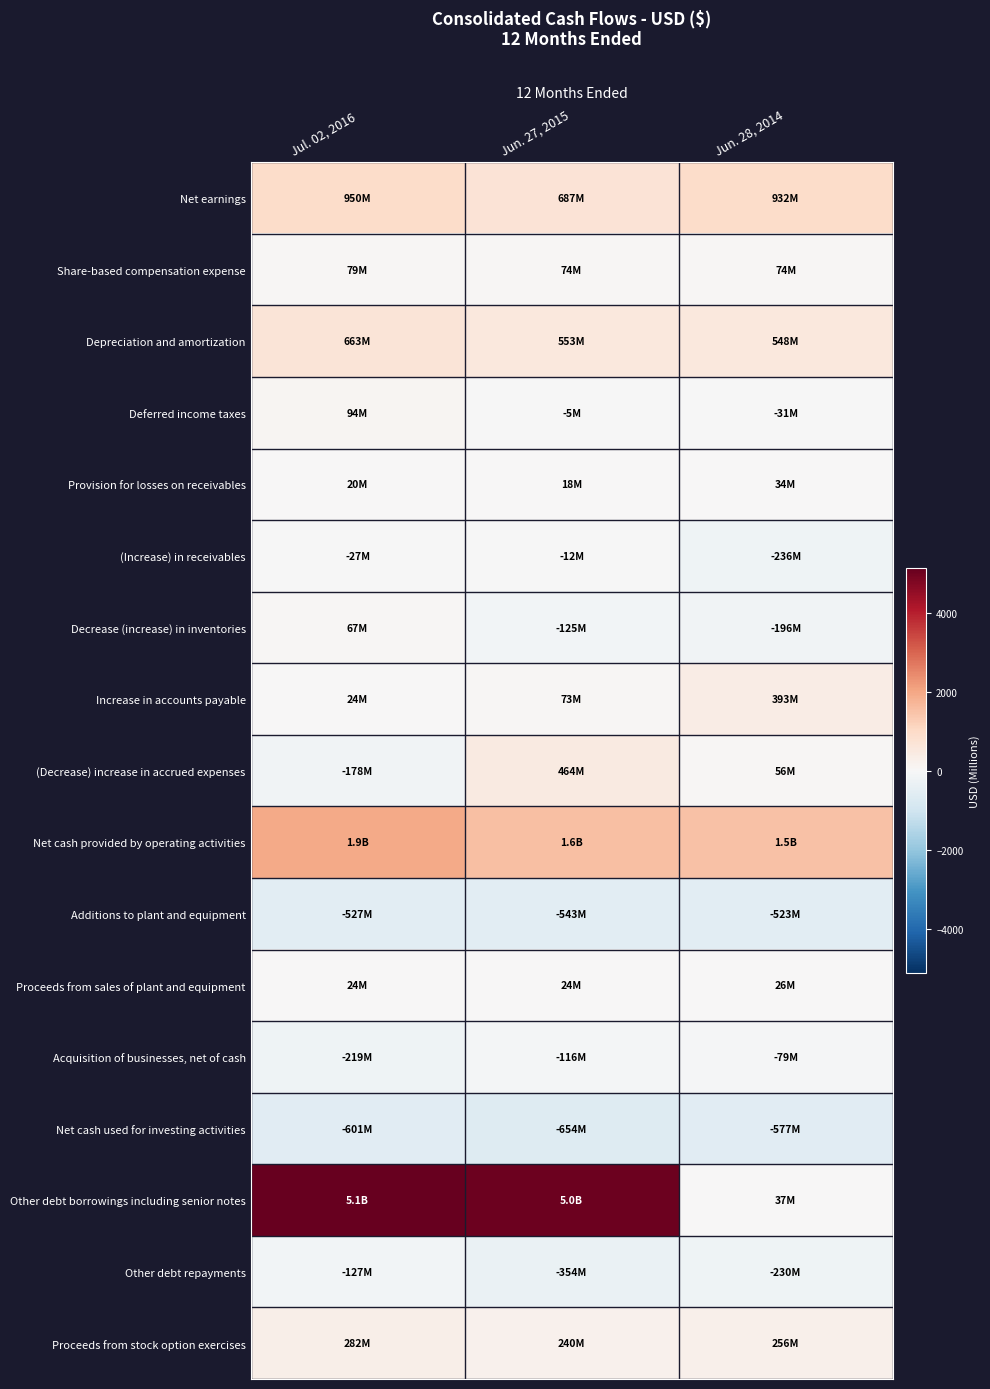

Reading left to right, transcribe all the data shown in this chart.

Net earnings: Jul. 02, 2016=949.6	Jun. 27, 2015=686.8	Jun. 28, 2014=931.5
Share-based compensation expense: Jul. 02, 2016=79.5	Jun. 27, 2015=73.8	Jun. 28, 2014=74.3
Depreciation and amortization: Jul. 02, 2016=662.7	Jun. 27, 2015=553.0	Jun. 28, 2014=547.8
Deferred income taxes: Jul. 02, 2016=93.9	Jun. 27, 2015=-4.7	Jun. 28, 2014=-30.7
Provision for losses on receivables: Jul. 02, 2016=20.4	Jun. 27, 2015=18.0	Jun. 28, 2014=34.4
(Increase) in receivables: Jul. 02, 2016=-27.3	Jun. 27, 2015=-11.7	Jun. 28, 2014=-236.3
Decrease (increase) in inventories: Jul. 02, 2016=66.9	Jun. 27, 2015=-125.2	Jun. 28, 2014=-195.8
Increase in accounts payable: Jul. 02, 2016=23.9	Jun. 27, 2015=72.5	Jun. 28, 2014=392.7
(Decrease) increase in accrued expenses: Jul. 02, 2016=-178.3	Jun. 27, 2015=464.4	Jun. 28, 2014=55.8
Net cash provided by operating activities: Jul. 02, 2016=1933.1	Jun. 27, 2015=1555.5	Jun. 28, 2014=1492.8
Additions to plant and equipment: Jul. 02, 2016=-527.3	Jun. 27, 2015=-542.8	Jun. 28, 2014=-523.2
Proceeds from sales of plant and equipment: Jul. 02, 2016=23.5	Jun. 27, 2015=24.5	Jun. 28, 2014=25.8
Acquisition of businesses, net of cash: Jul. 02, 2016=-219.2	Jun. 27, 2015=-115.9	Jun. 28, 2014=-79.3
Net cash used for investing activities: Jul. 02, 2016=-600.8	Jun. 27, 2015=-654.3	Jun. 28, 2014=-576.8
Other debt borrowings including senior notes: Jul. 02, 2016=5134.7	Jun. 27, 2015=5041.0	Jun. 28, 2014=36.8
Other debt repayments: Jul. 02, 2016=-126.8	Jun. 27, 2015=-354.0	Jun. 28, 2014=-229.5
Proceeds from stock option exercises: Jul. 02, 2016=282.5	Jun. 27, 2015=240.2	Jun. 28, 2014=255.6